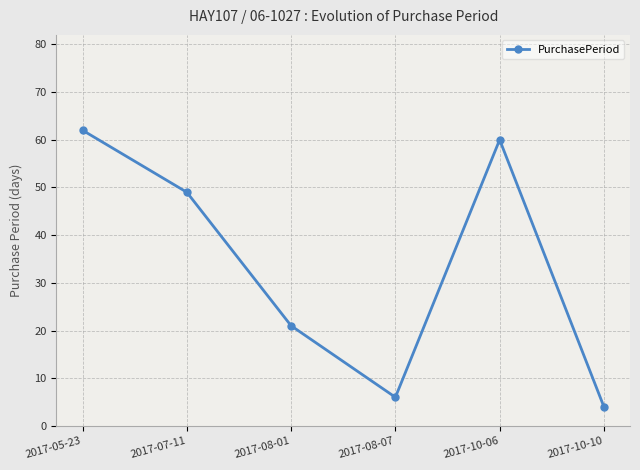

How many values are below 49?

3